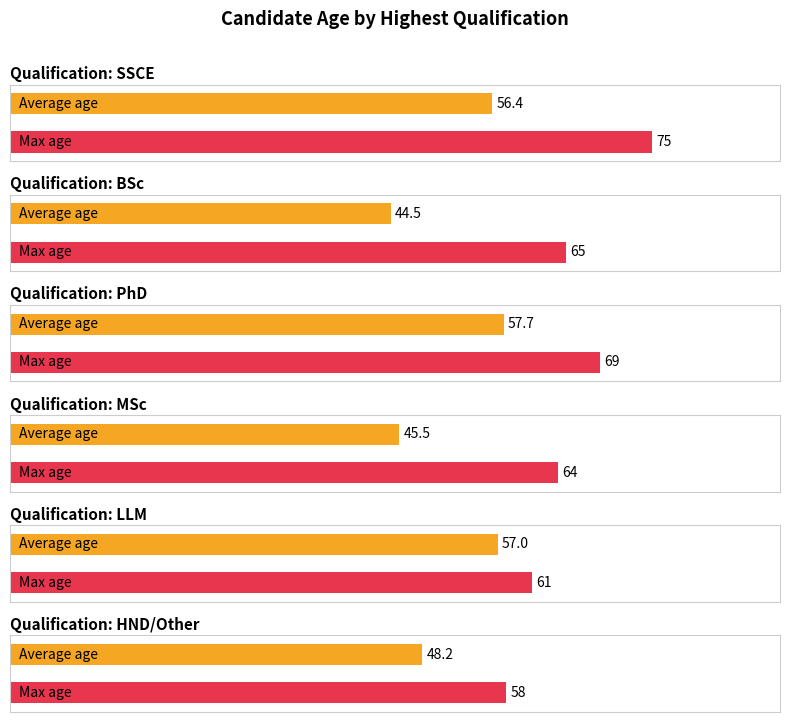

How many bars are there in total?

12